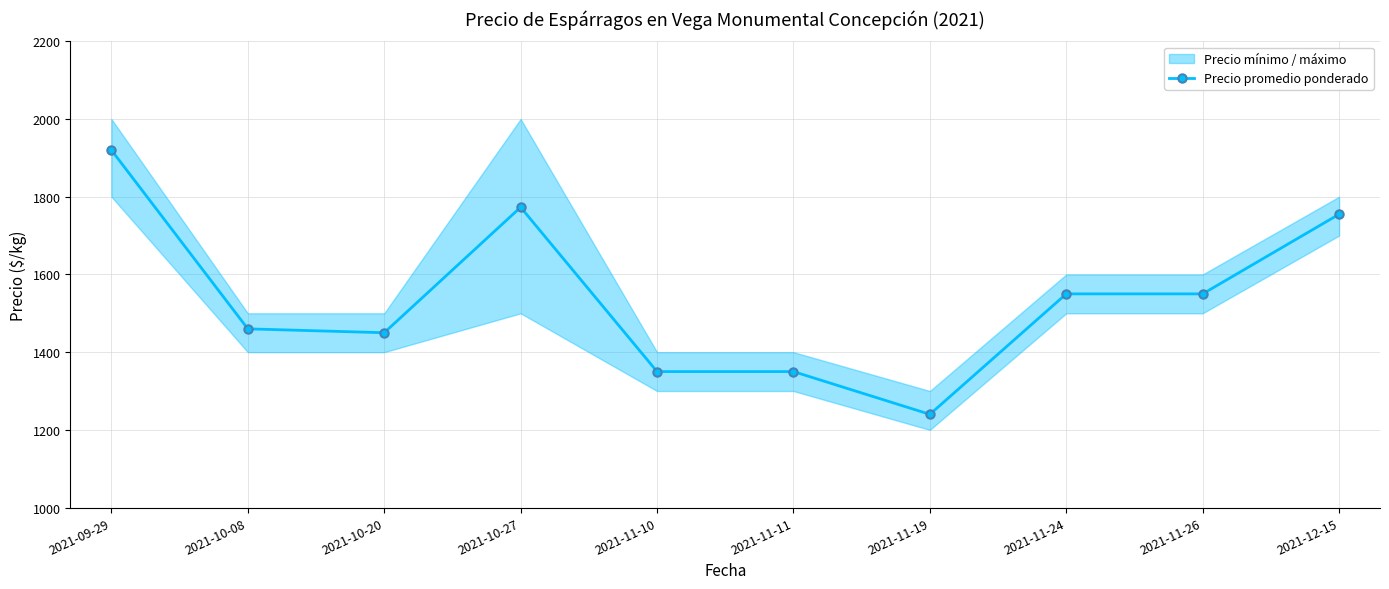

Does the chart have visible grid lines?

Yes